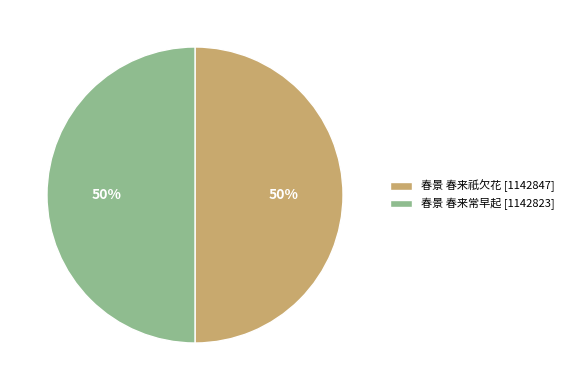

Combined, do 春景 春来常早起 [1142823] and 春景 春来祇欠花 [1142847] account for over 50%?

Yes